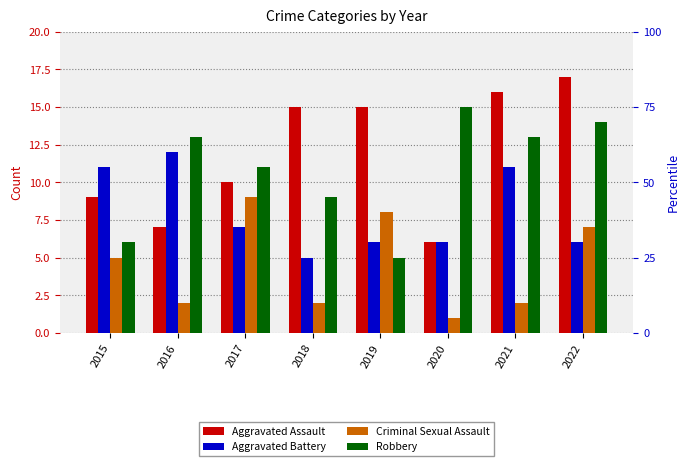

What value does the Aggravated Battery series have at 2017?

7